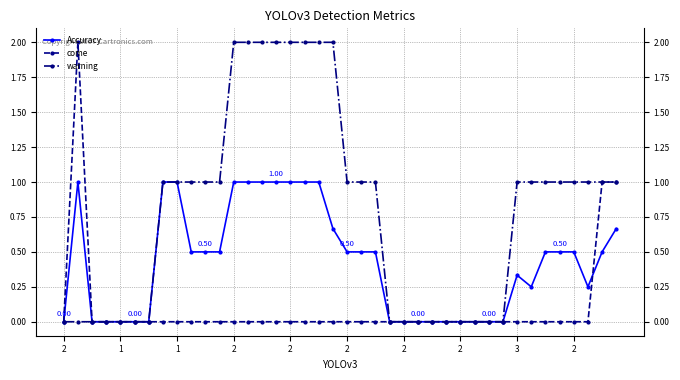

Which has a higher value, 15 or 18?

15